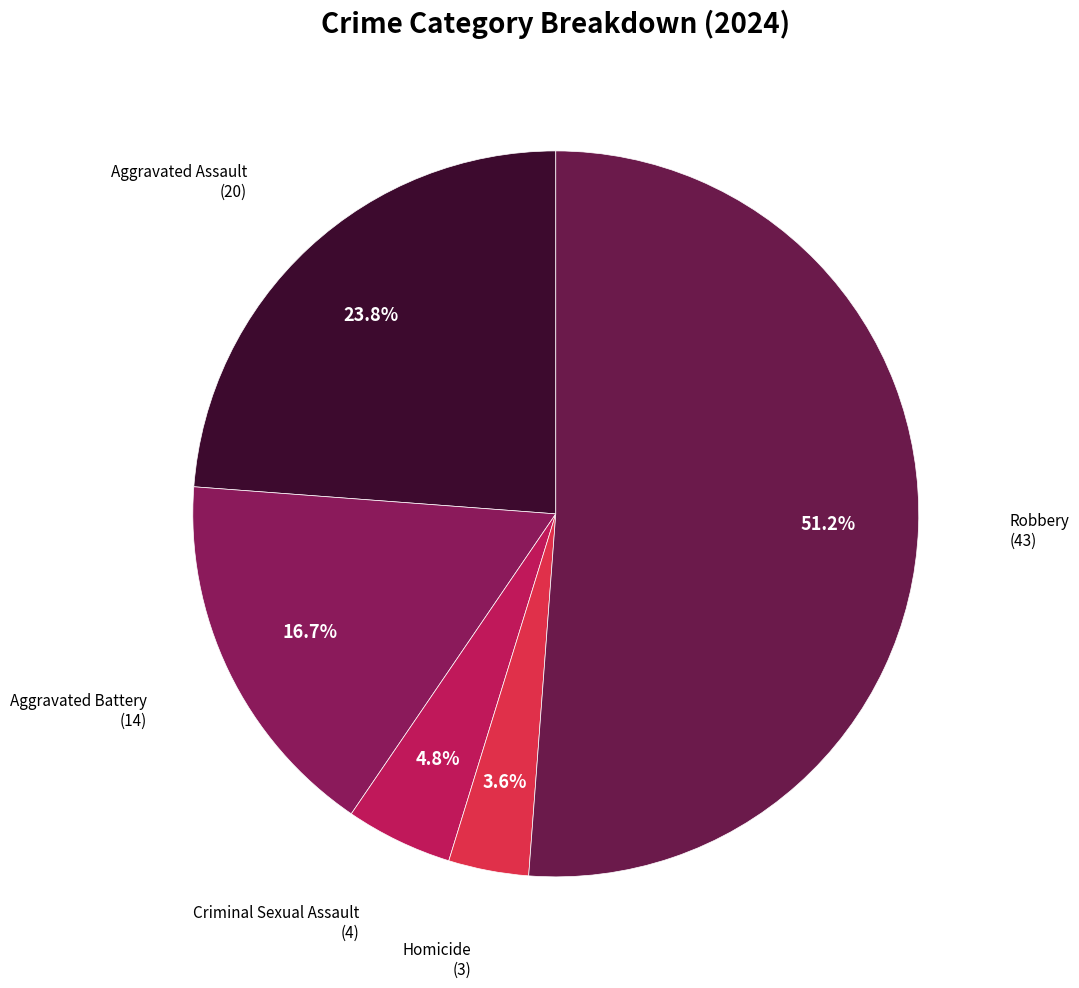

Rank the categories by value from lowest to highest.

Homicide, Criminal Sexual Assault, Aggravated Battery, Aggravated Assault, Robbery